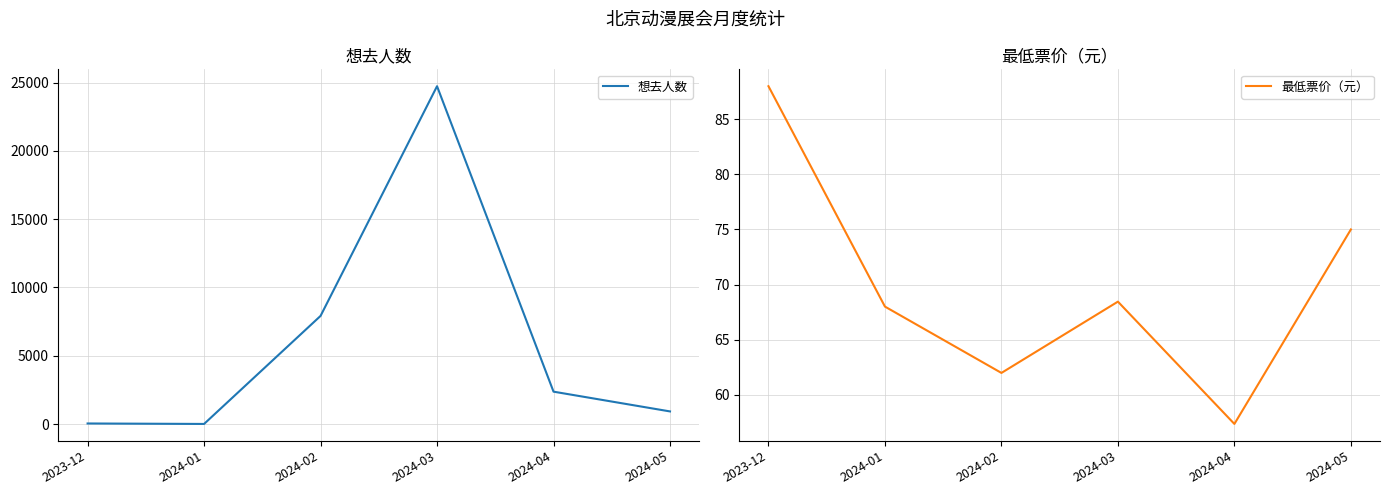

Is the value of 最低票价（元） at 2024-02 greater than the value of 想去人数 at 2024-01?

Yes